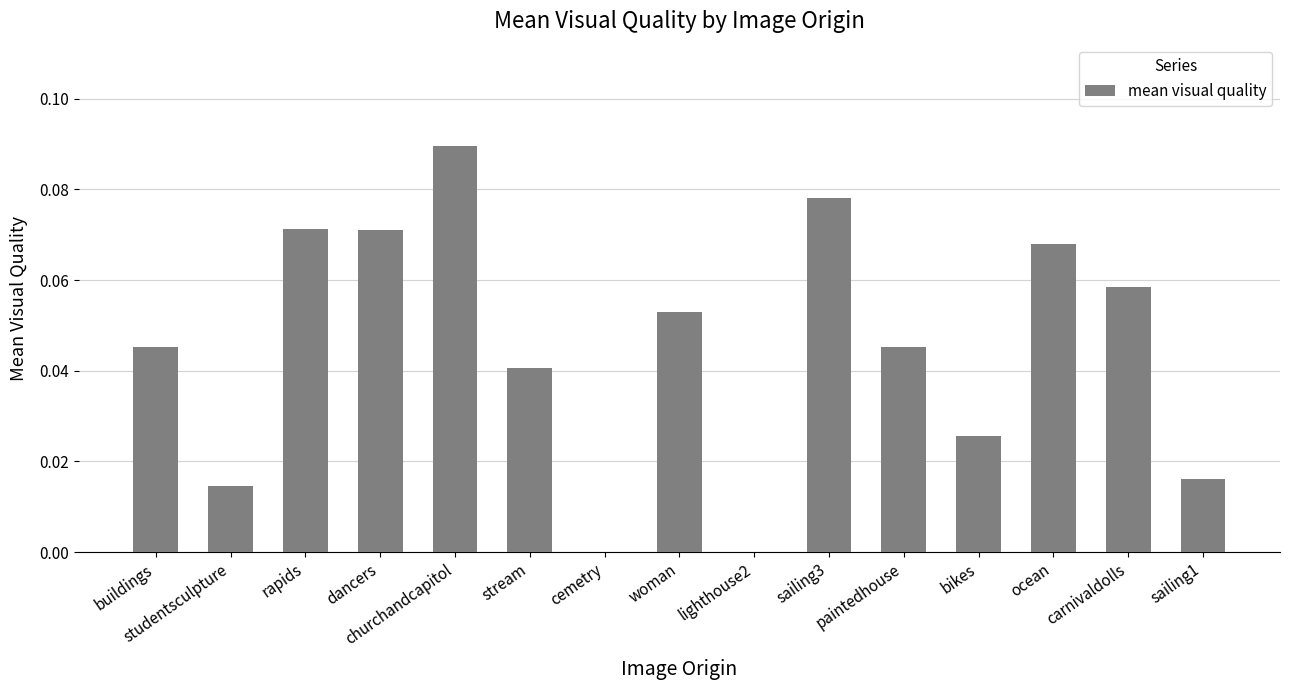

Which has a higher value, bikes or studentsculpture?

bikes